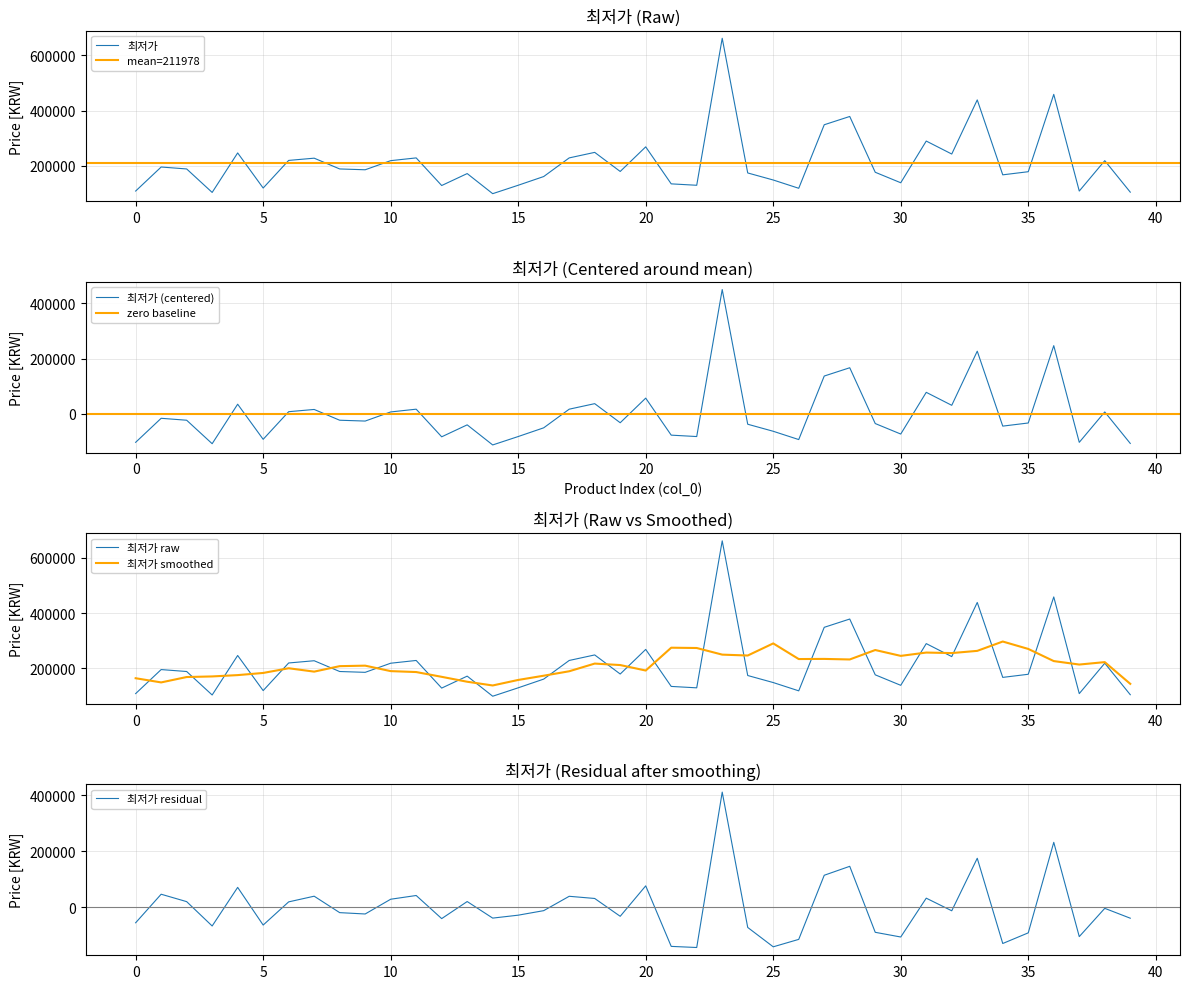

At which category does the chart reach its peak across all series?

23